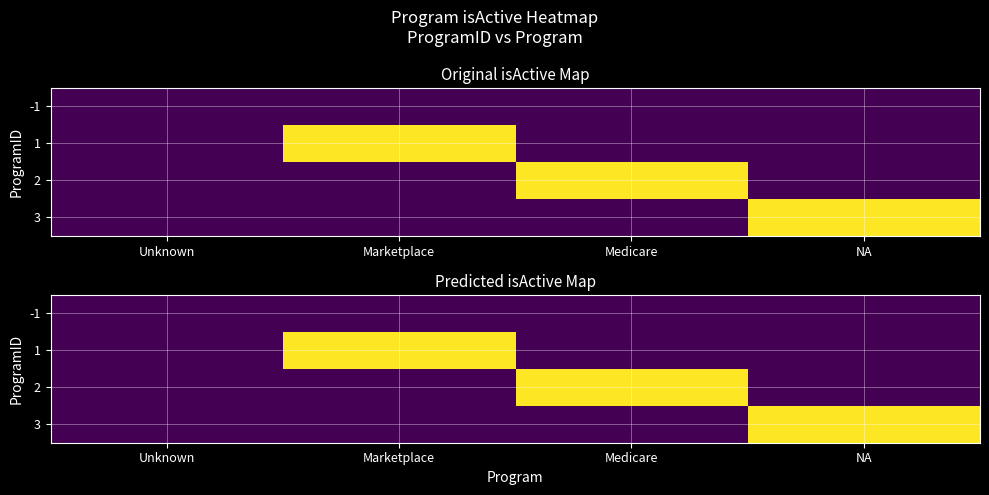

What is the highest value of the 3 series?

1